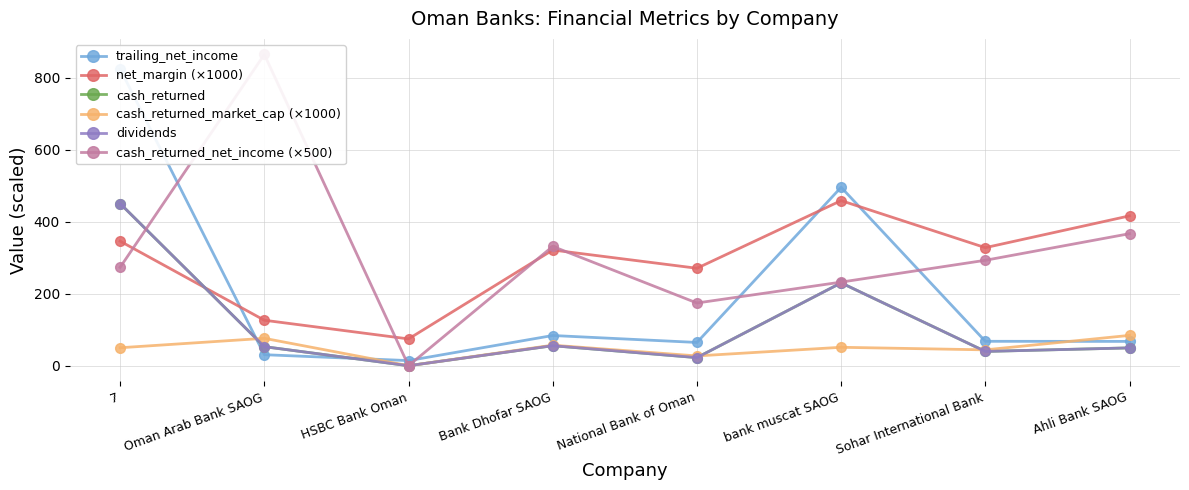

Is the value of net_margin (×1000) at Ahli Bank SAOG greater than the value of dividends at bank muscat SAOG?

Yes